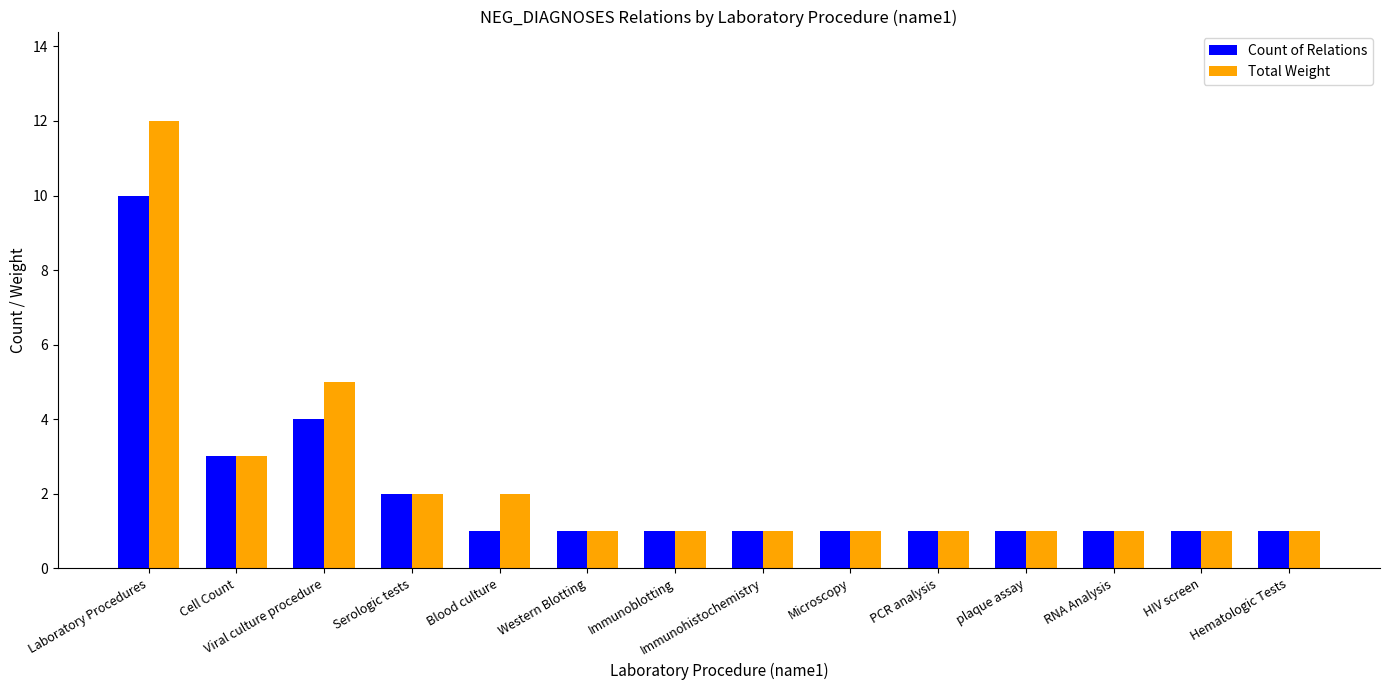

At which label is Total Weight closest to 6?

Viral culture procedure